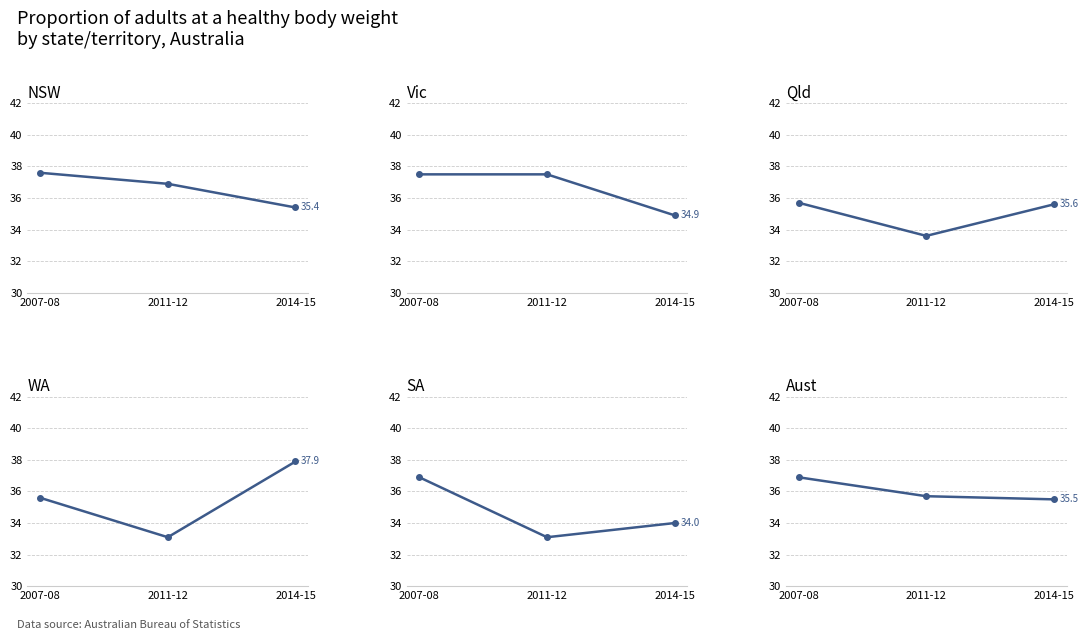

How many Aust values are between 35 and 36?

2